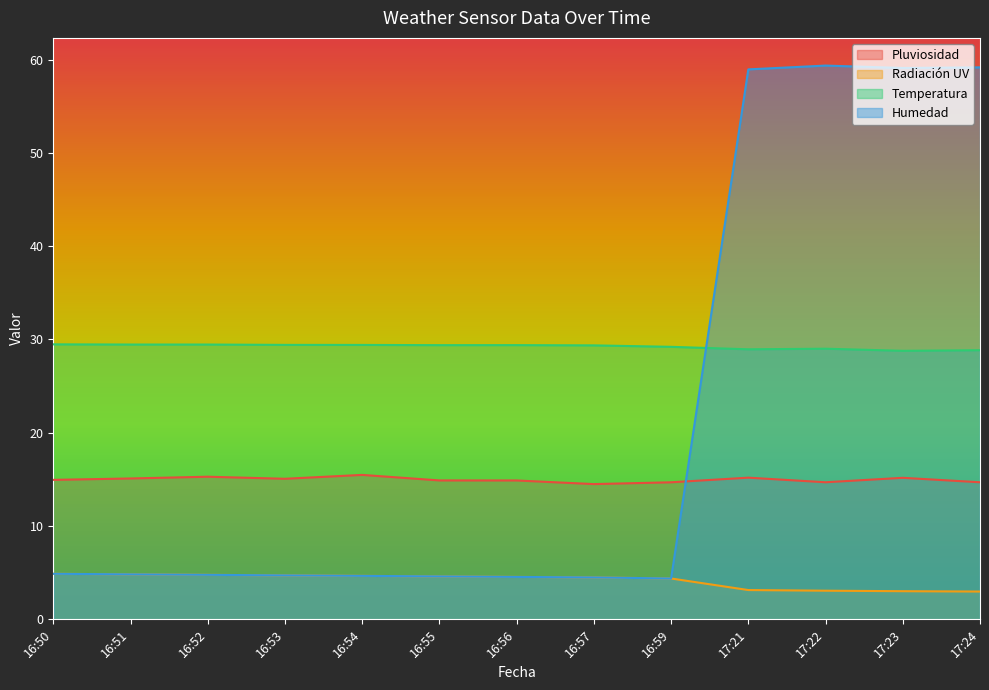

Where is the first local minimum for Temperatura?

16:55